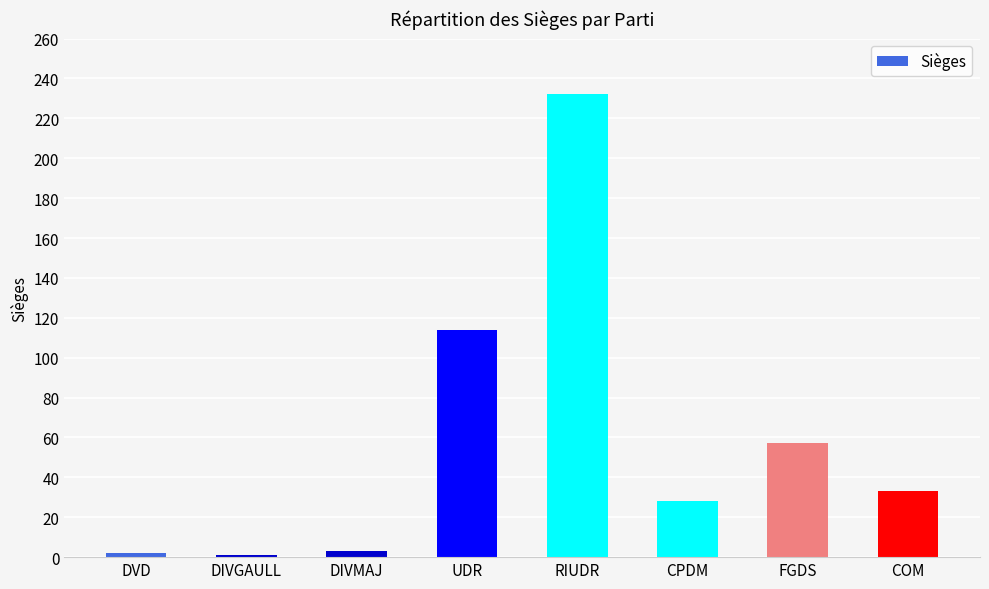

What is the change in value from DVD to DIVGAULL?

-1